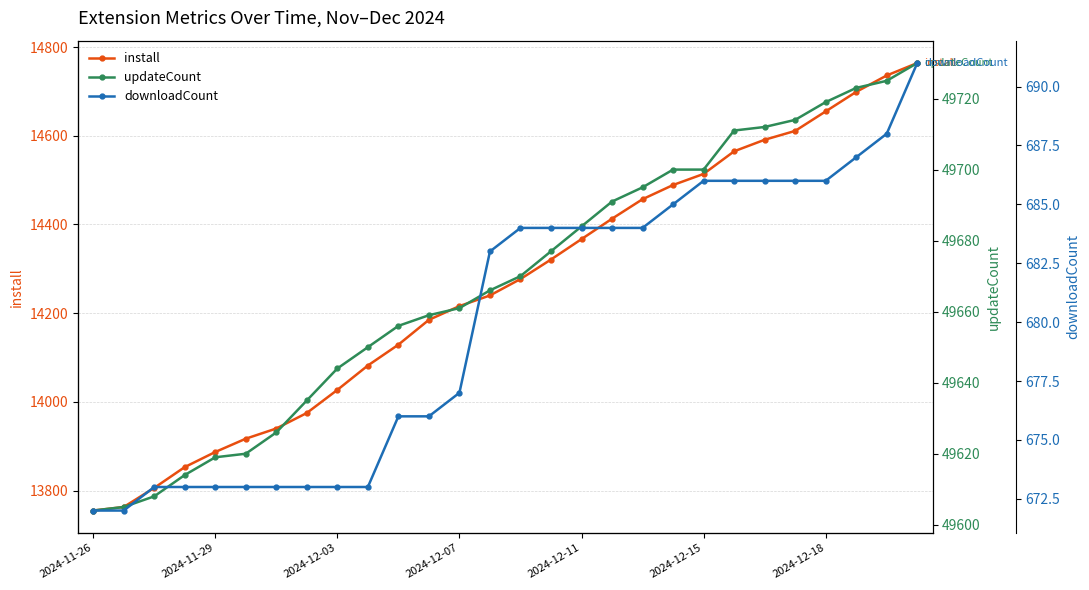

What is the highest value of the install series?

14764